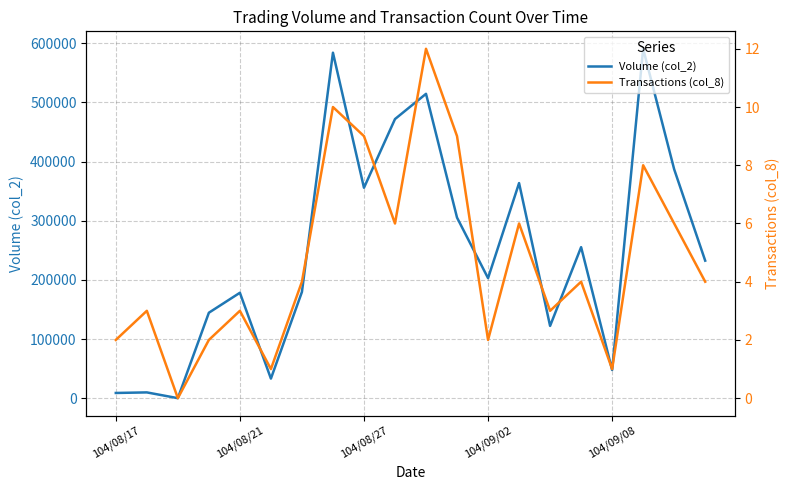

What is the difference between the Volume (col_2) values at 104/08/21 and 16?

37860